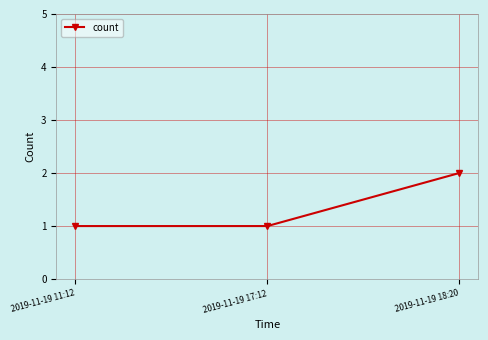

What is the approximate value at 2019-11-19 11:12?

1